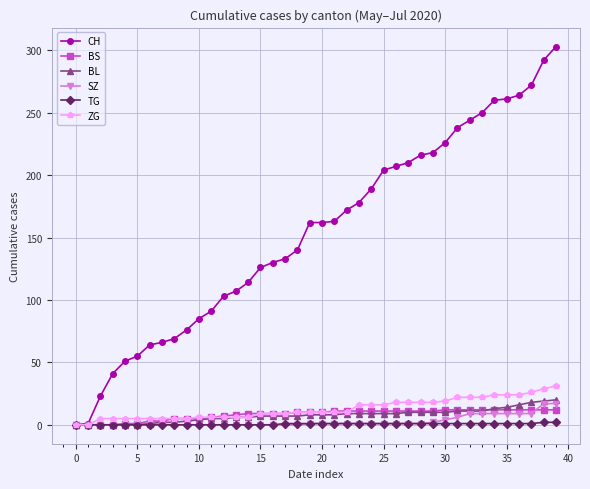

What are all the series names shown in the legend?

CH, BS, BL, SZ, TG, ZG